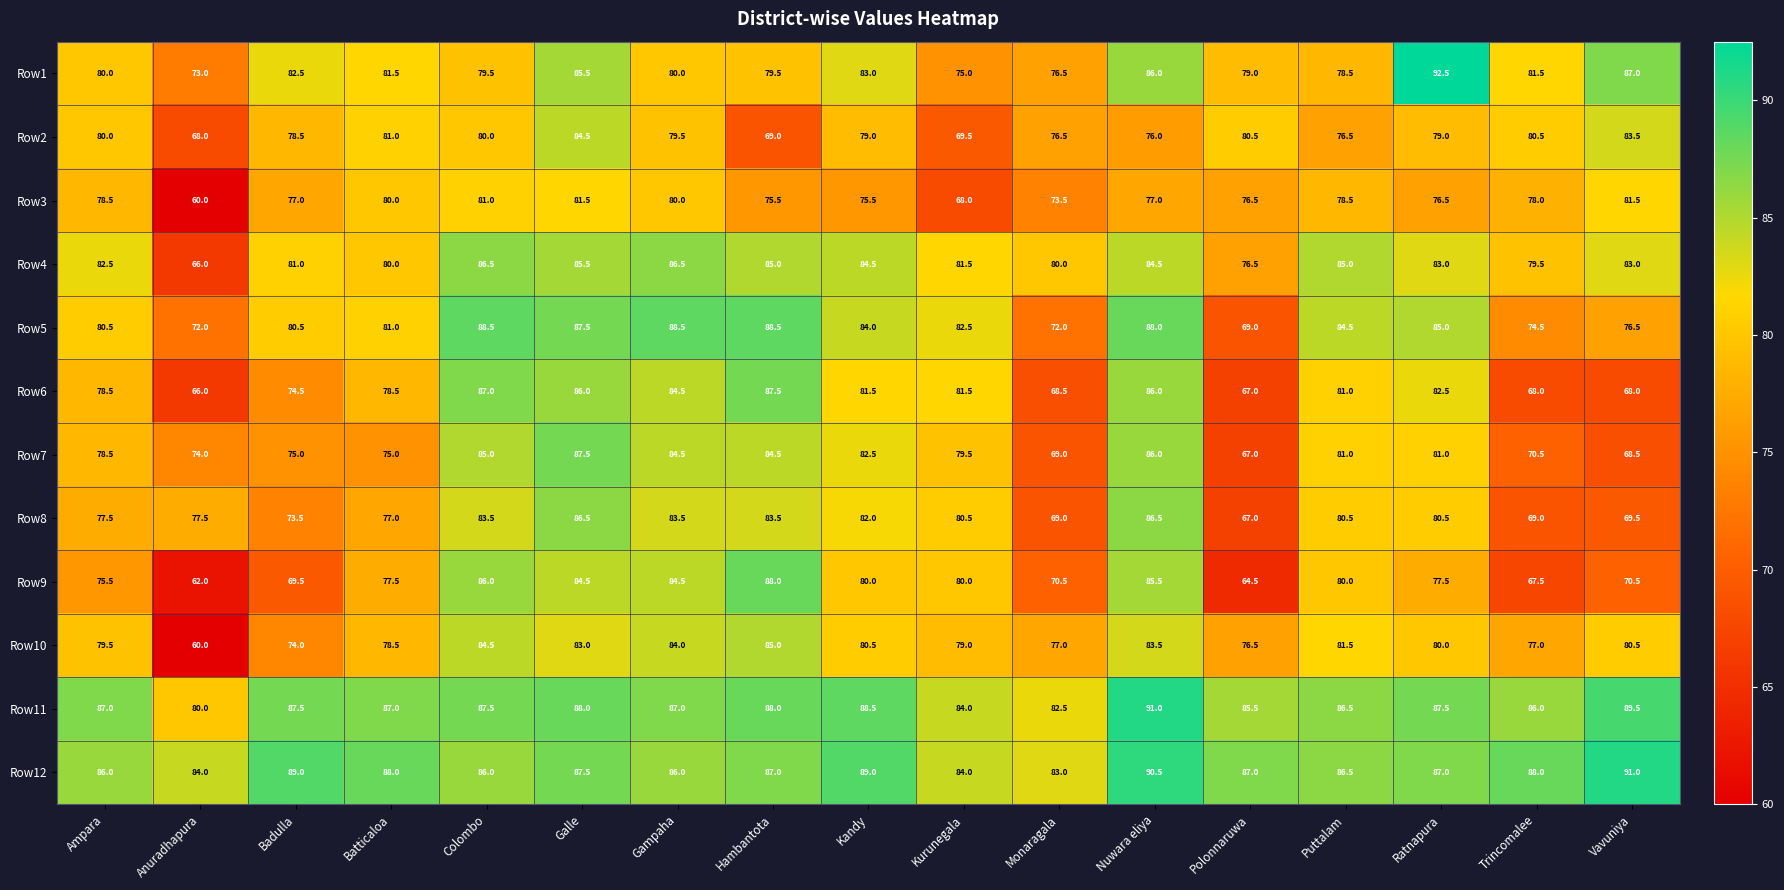

Where does the Row3 series first go above 77?

Ampara